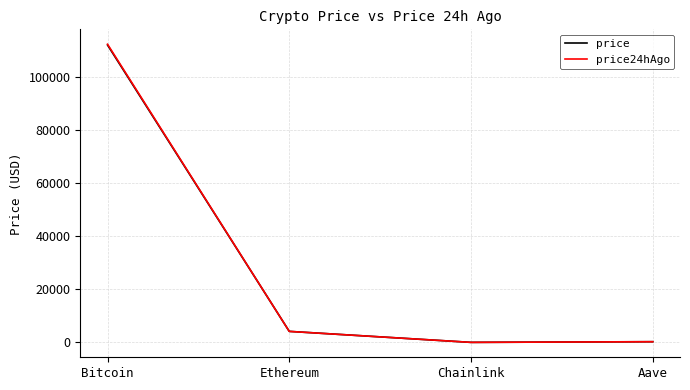

What is the difference between the maximum and second lowest values in the price series?

111557.0